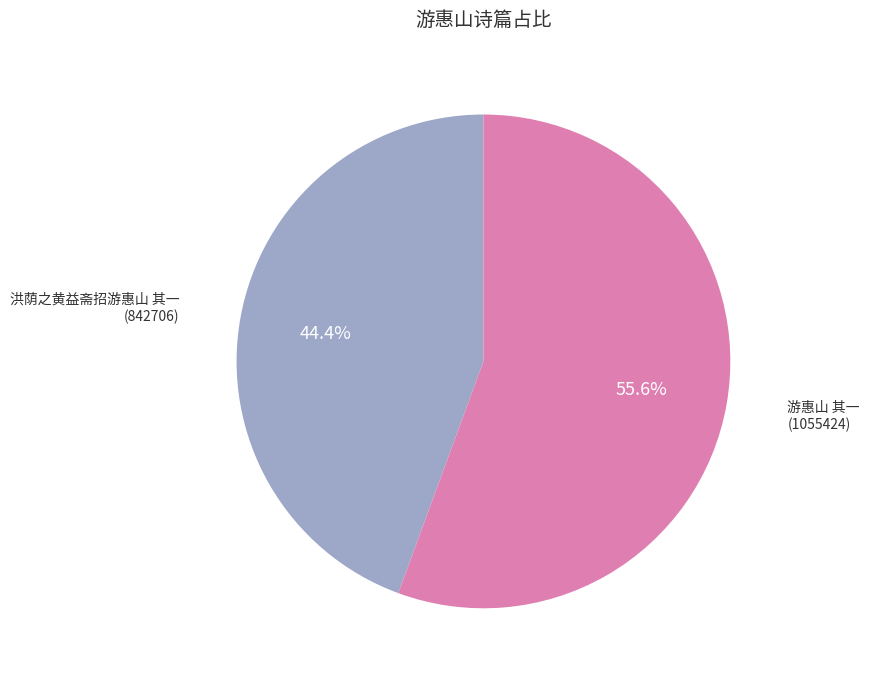

What percentage is the 游惠山 其一 slice, to the nearest percent?

56%